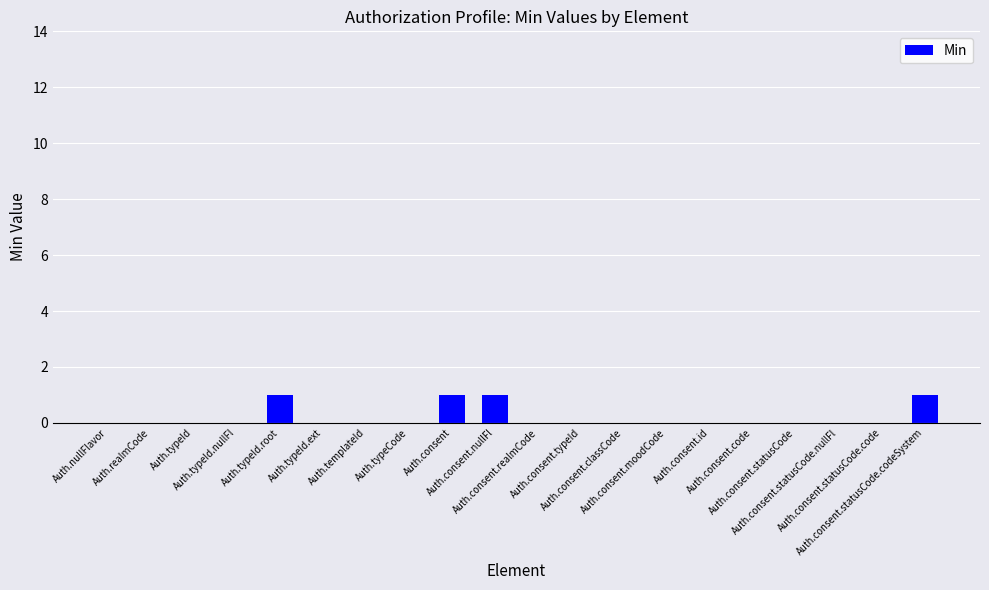

The chart shows a value of 1 at Auth.consent.statusCode.codeSystem. True or false?

True